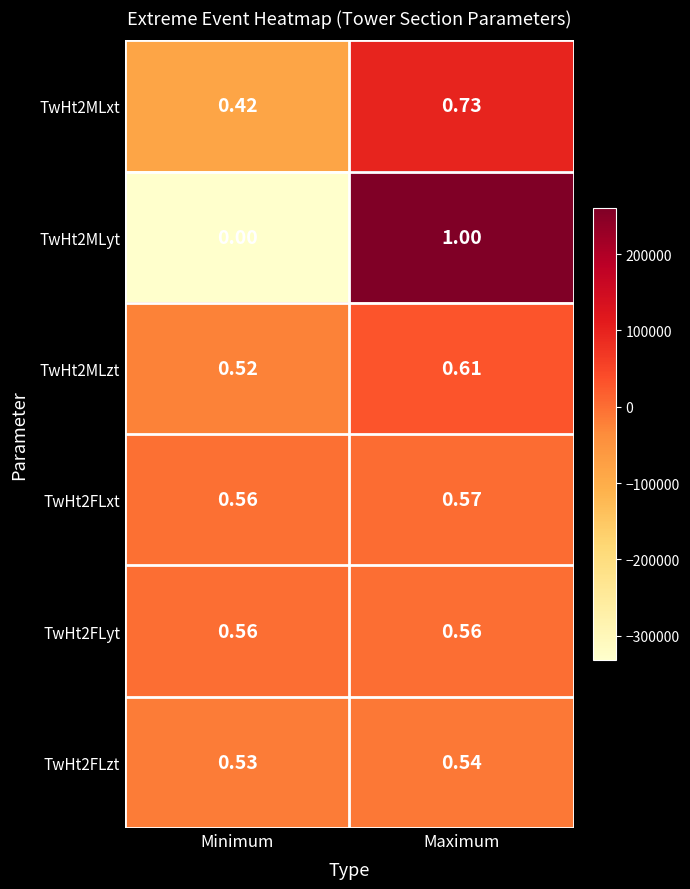

At which category is the sum across all series the highest?

Maximum